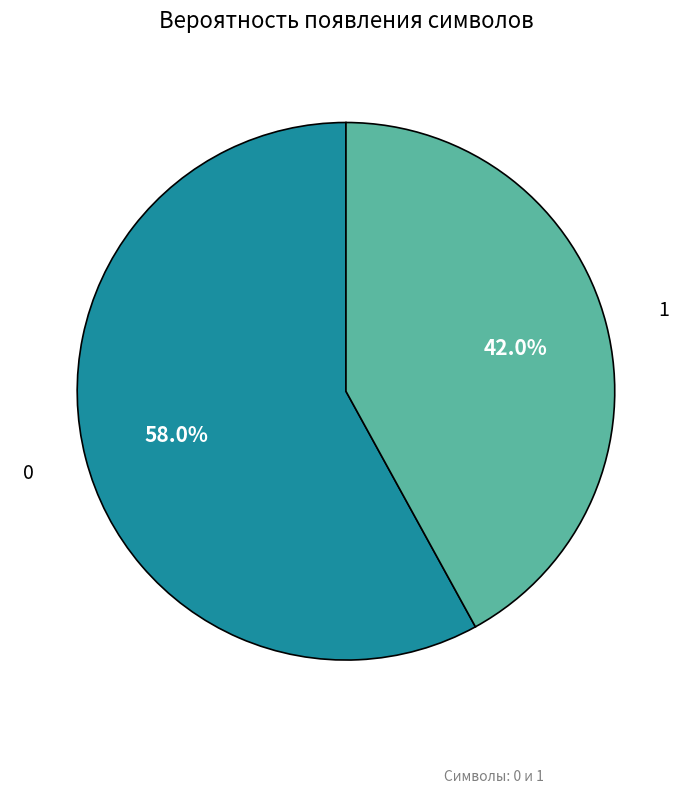

To the nearest percent, what portion does 1 represent?

42%